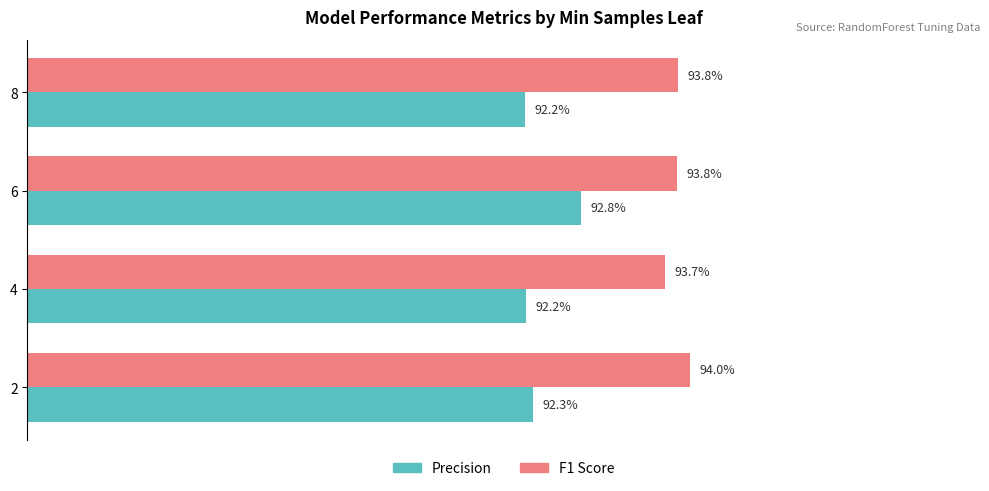

What are all the series names shown in the legend?

Precision, F1 Score